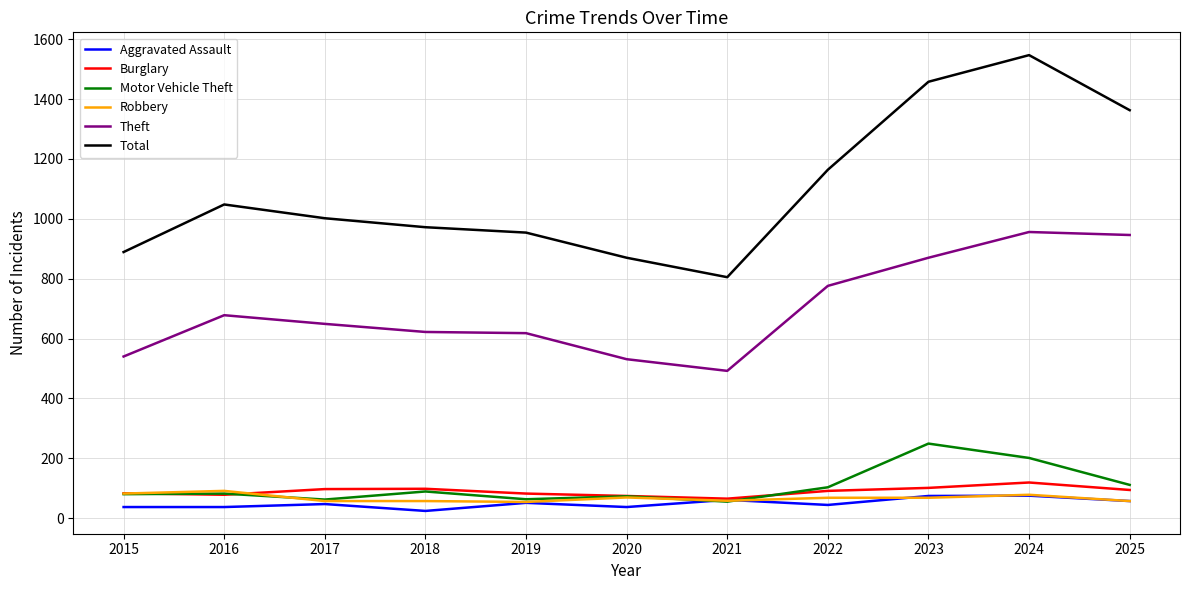

Is it true that Robbery equals 58 at 2021?

True